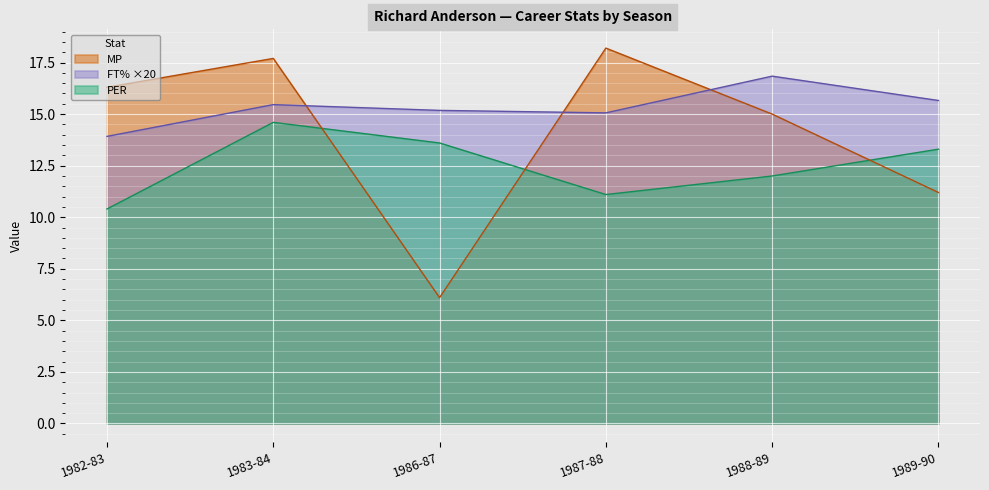

What is the difference between the maximum and second lowest values in the MP series?

7.0